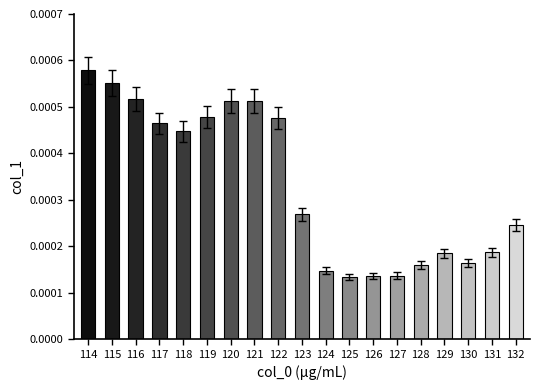

How many values are between 0 and 1?

19